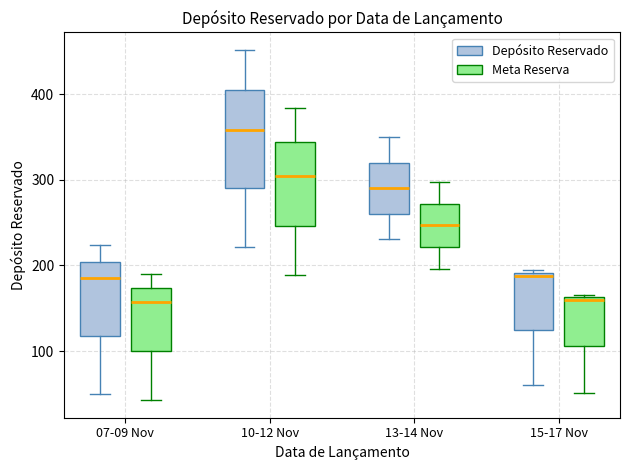

Where does the median line of the box for 13-14 Nov (Meta Reserva) sit on the y-axis? The values are not printed on the chart, so give them approximately, as read against the axis.

250